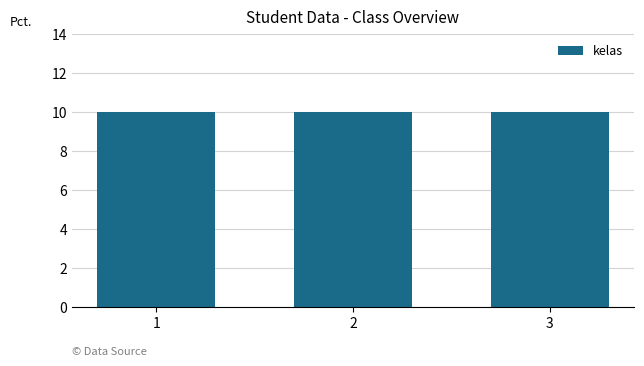

What is the value of the kelas bar at the 2nd from the left?

10